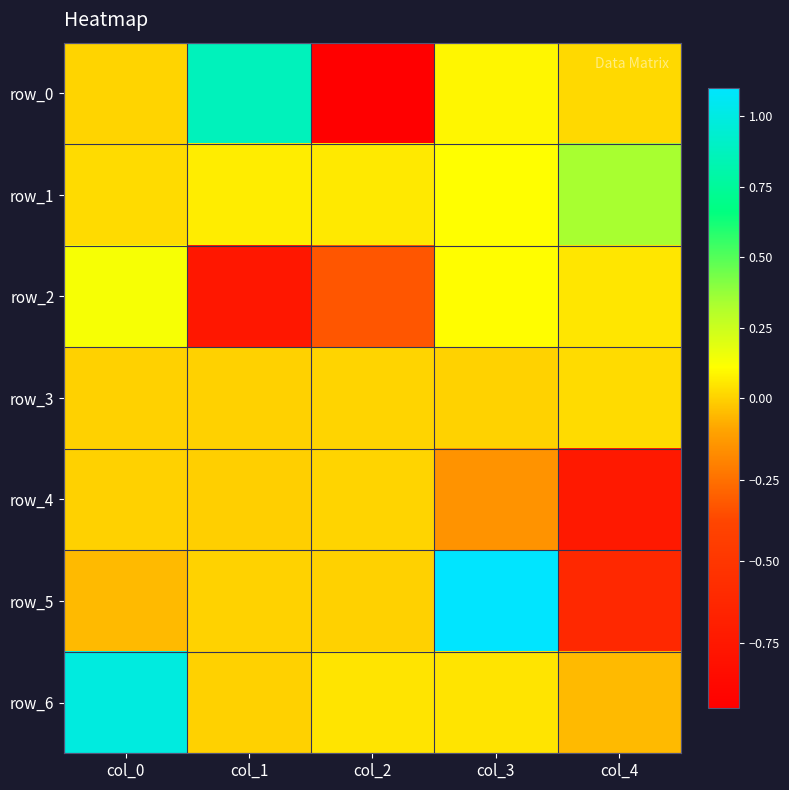

Reading left to right, extract all data points from this chart.

row_0: col_0=0.0	col_1=0.9	col_2=-0.9	col_3=0.1	col_4=0.0
row_1: col_0=0.0	col_1=0.1	col_2=0.1	col_3=0.1	col_4=0.3
row_2: col_0=0.1	col_1=-0.8	col_2=-0.3	col_3=0.1	col_4=0.0
row_3: col_0=-0.0	col_1=-0.0	col_2=0.0	col_3=0.0	col_4=0.0
row_4: col_0=-0.0	col_1=-0.0	col_2=0.0	col_3=-0.1	col_4=-0.7
row_5: col_0=-0.0	col_1=0.0	col_2=-0.0	col_3=1.1	col_4=-0.6
row_6: col_0=1.0	col_1=-0.0	col_2=0.0	col_3=0.0	col_4=-0.1